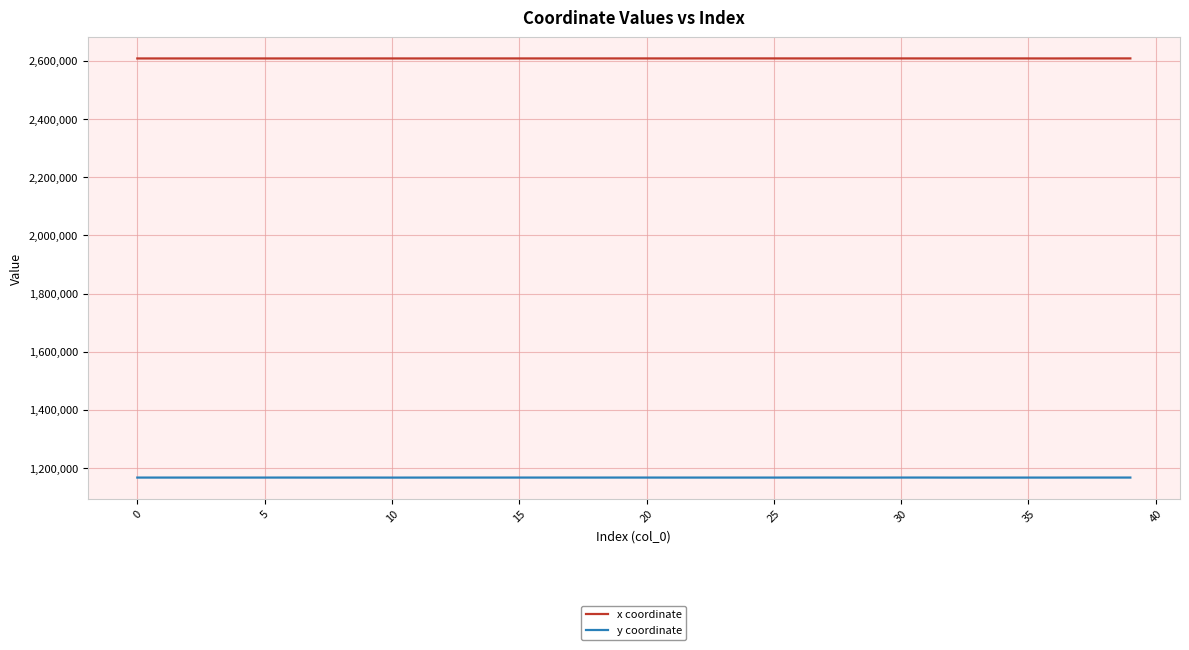

How many categories are shown in the chart?

40